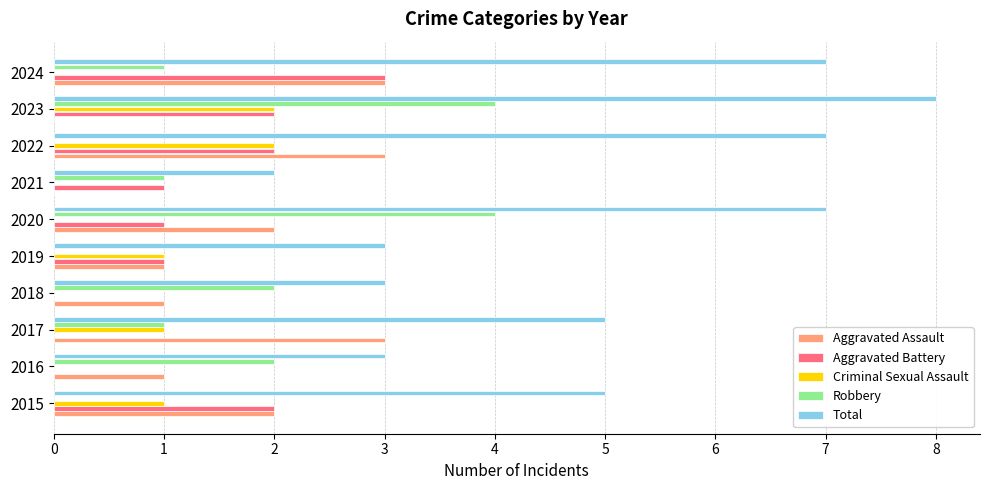

What is the greatest value displayed?

8